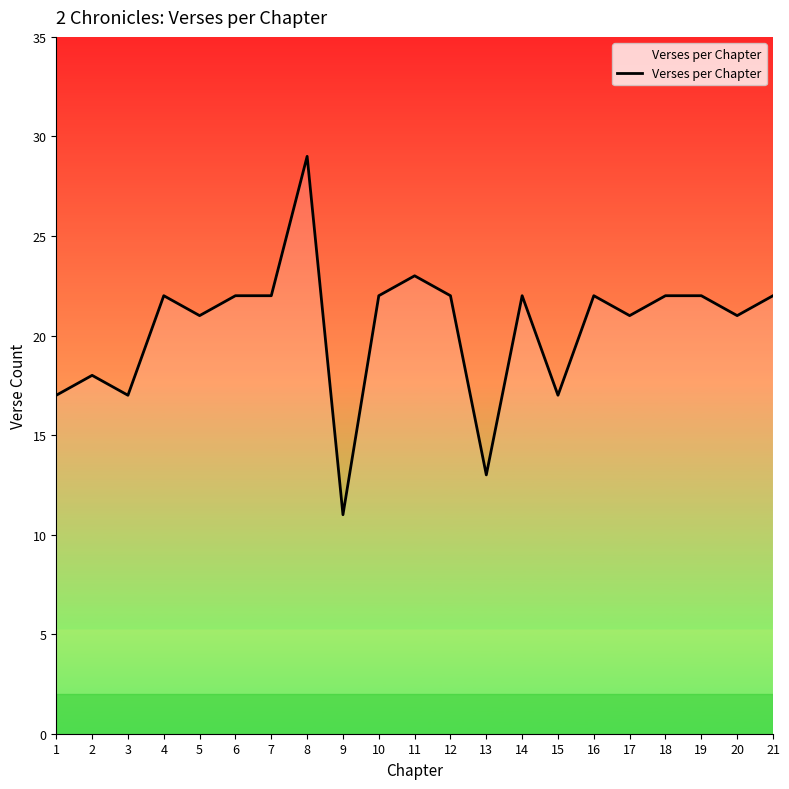

Which category has the lowest value across all series?

9